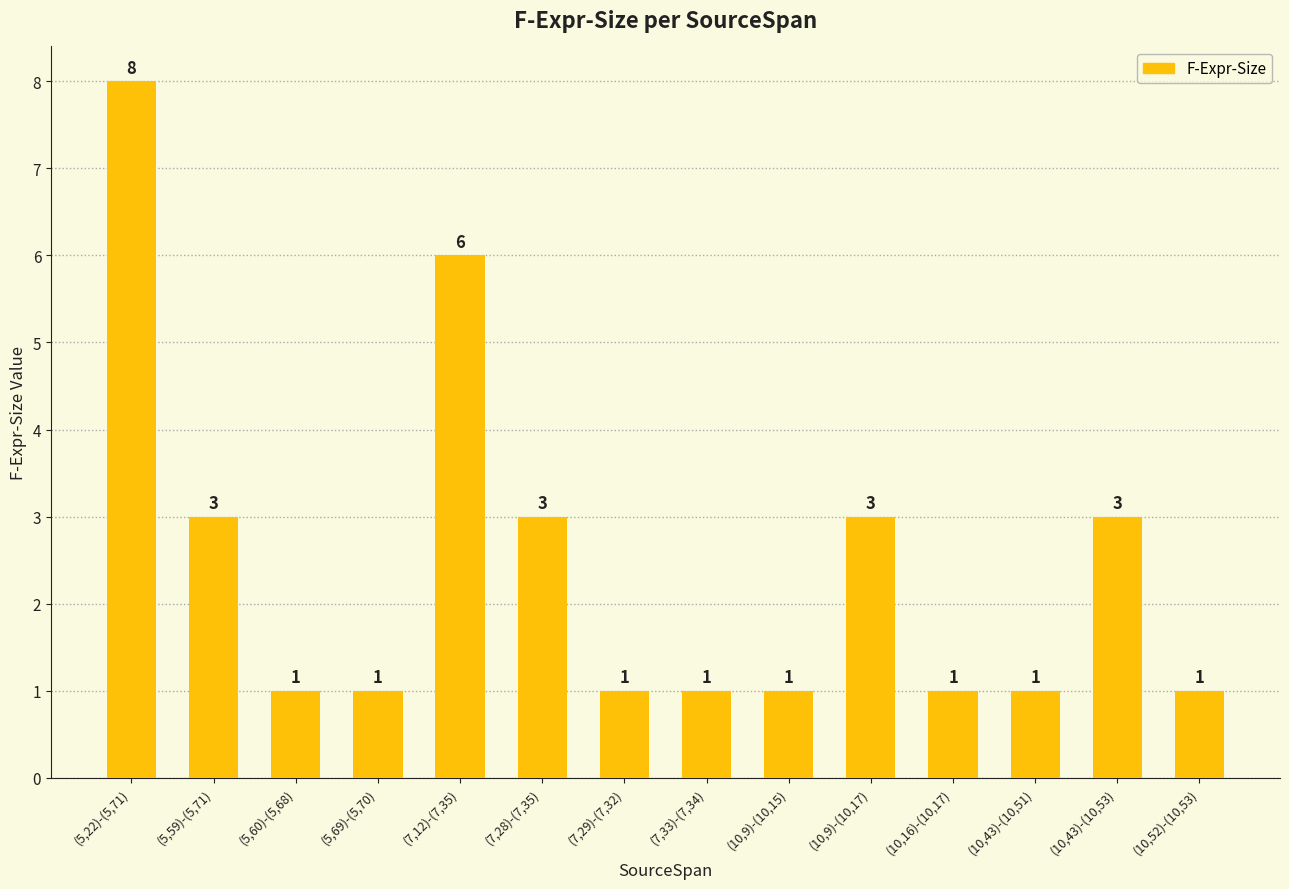

How many bars are there in total?

14